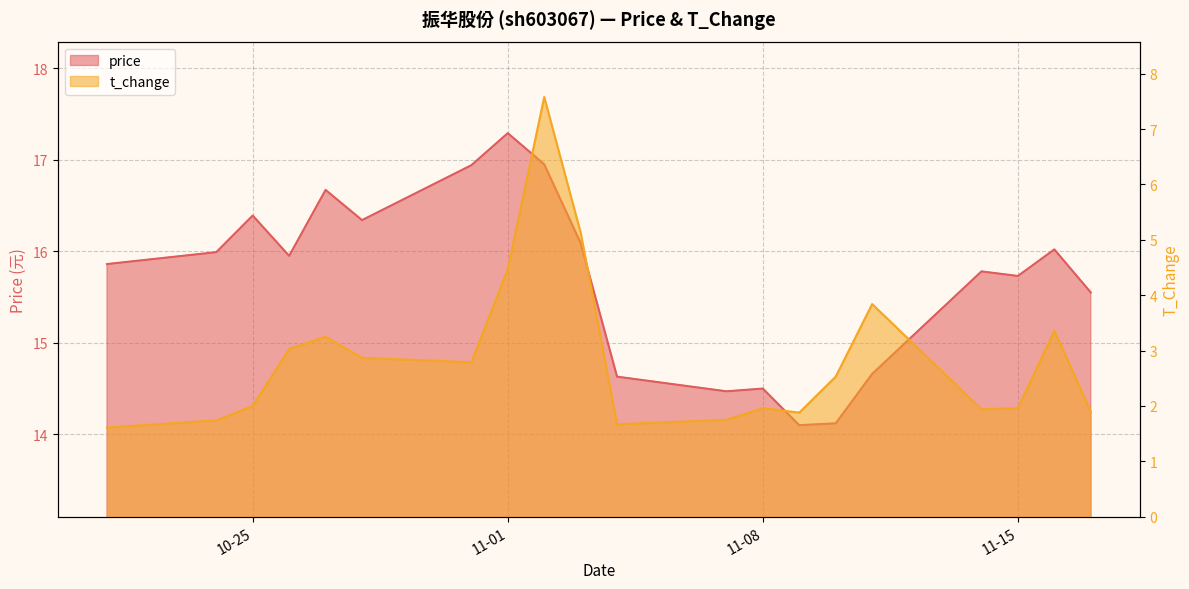

Is it true that price equals 14.5 at 11-08?

True